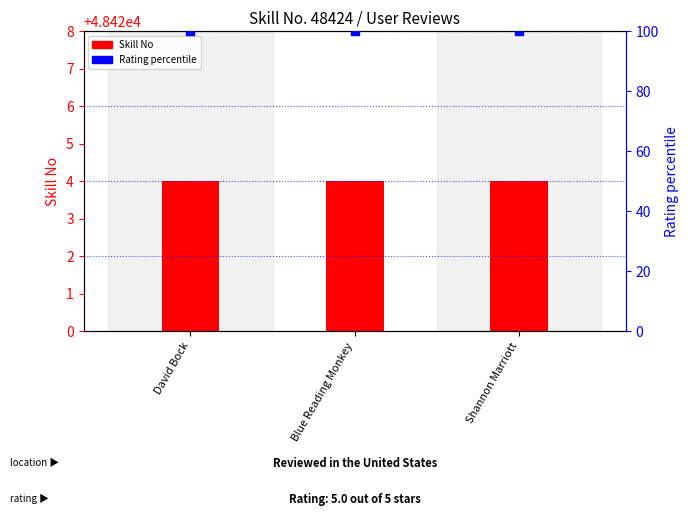

Which series reaches the minimum Y coordinate?

Skill No